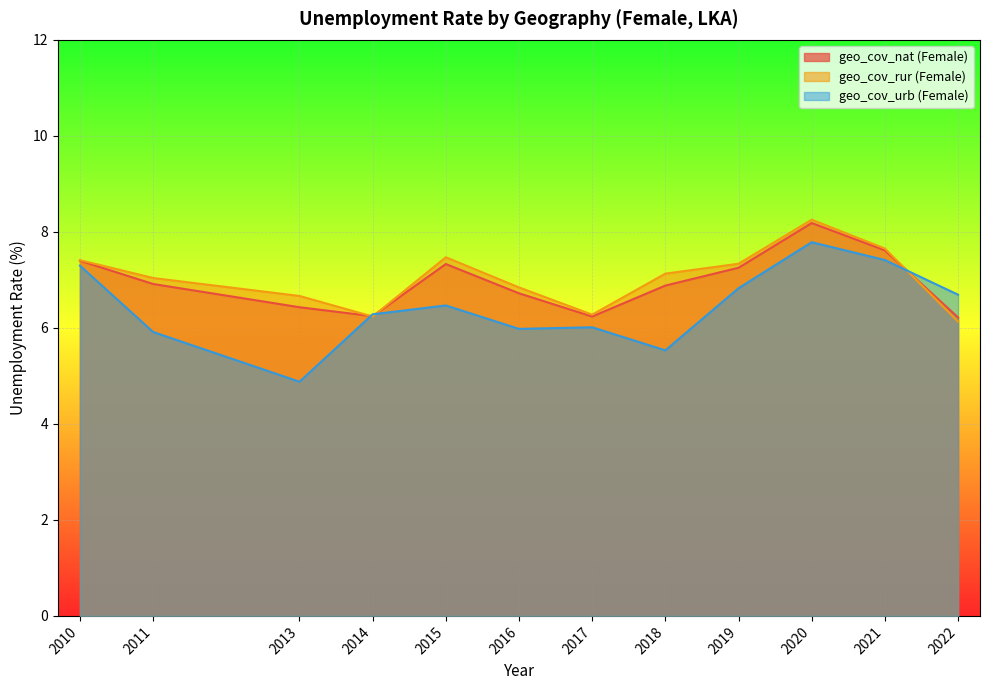

Rank the series by their maximum value, from highest to lowest.

geo_cov_rur (Female), geo_cov_nat (Female), geo_cov_urb (Female)